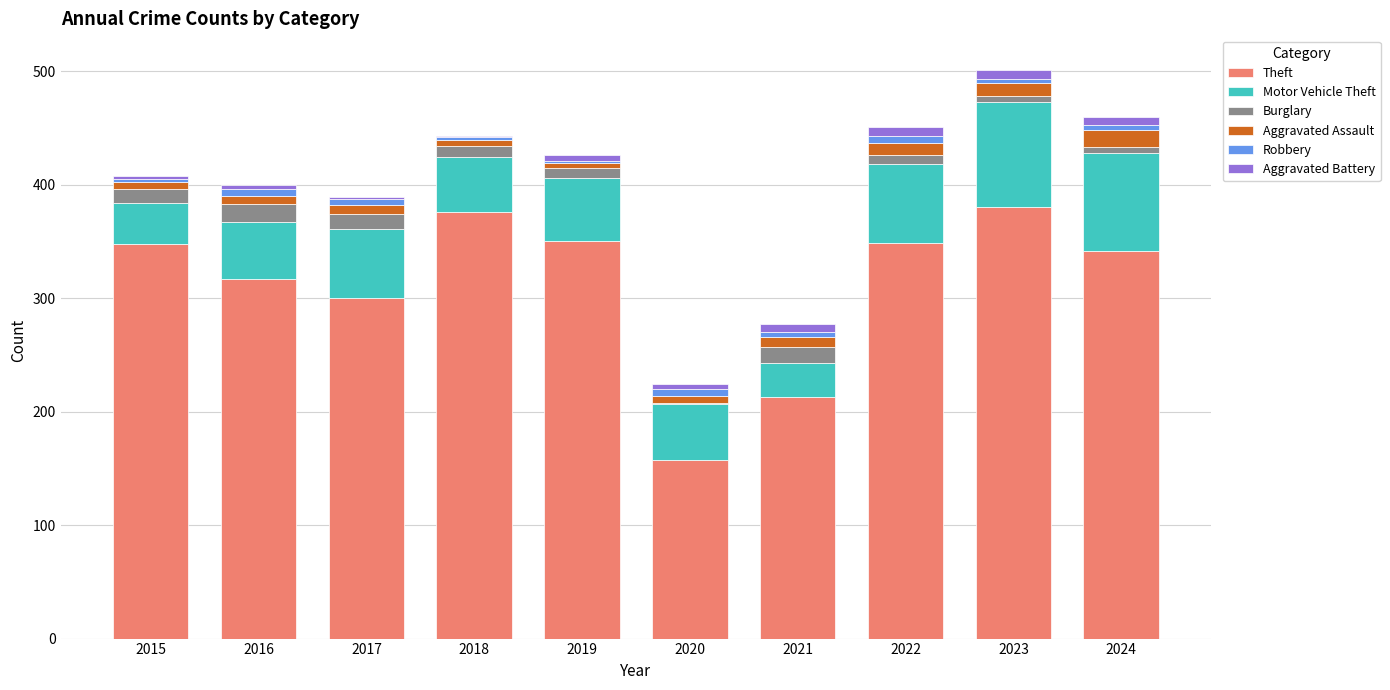

The Theft series shows 317 at 2016. True or false?

True